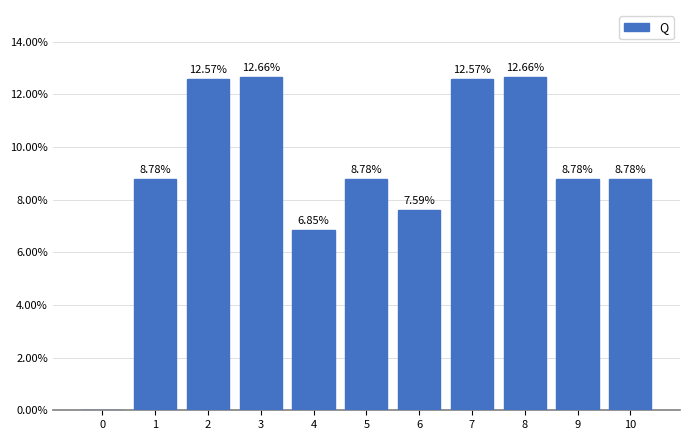

Between 0 and 5, which is larger?

5